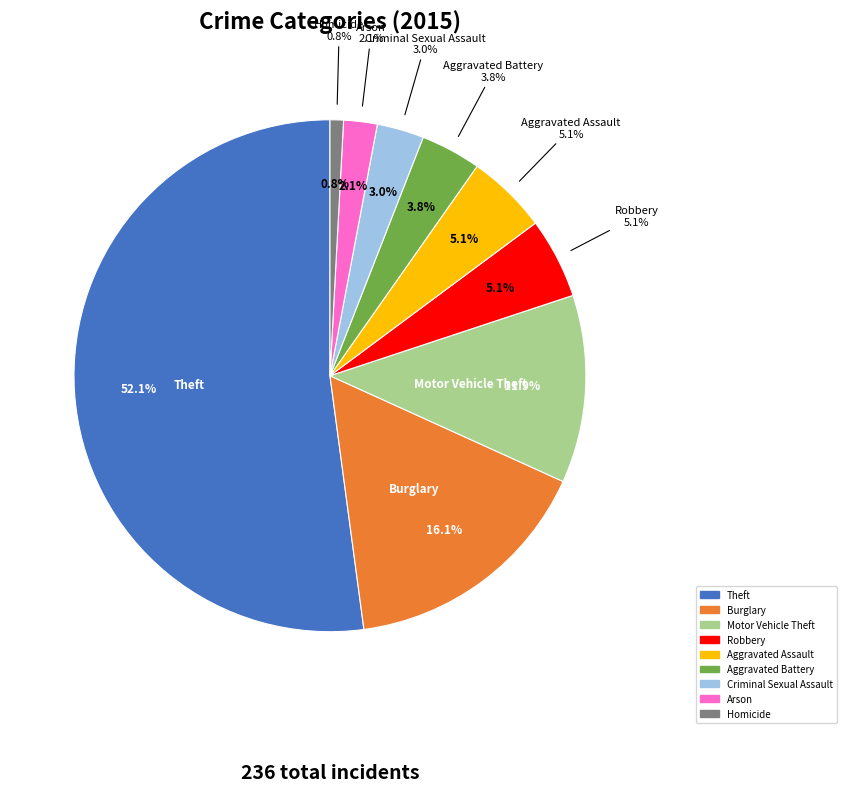

Count the number of slices in the pie.

9